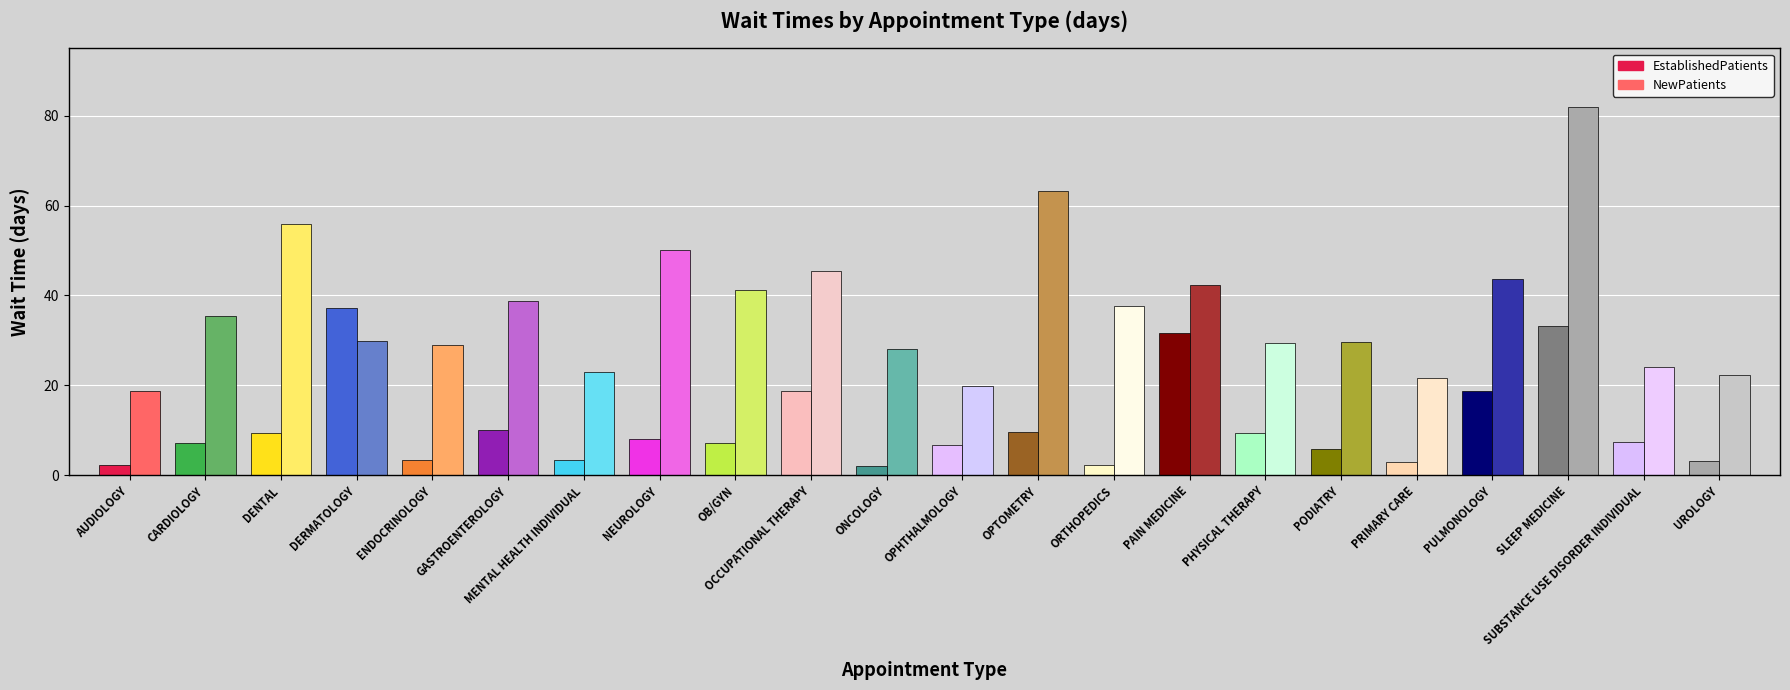

Which label corresponds to the largest value in the chart?

SLEEP MEDICINE